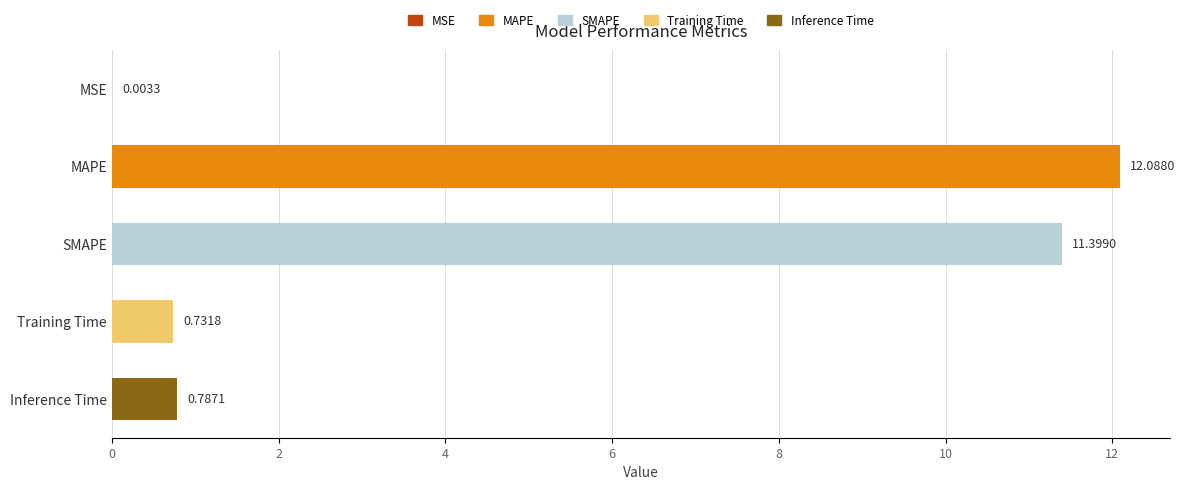

Which label corresponds to the largest value in the chart?

MAPE